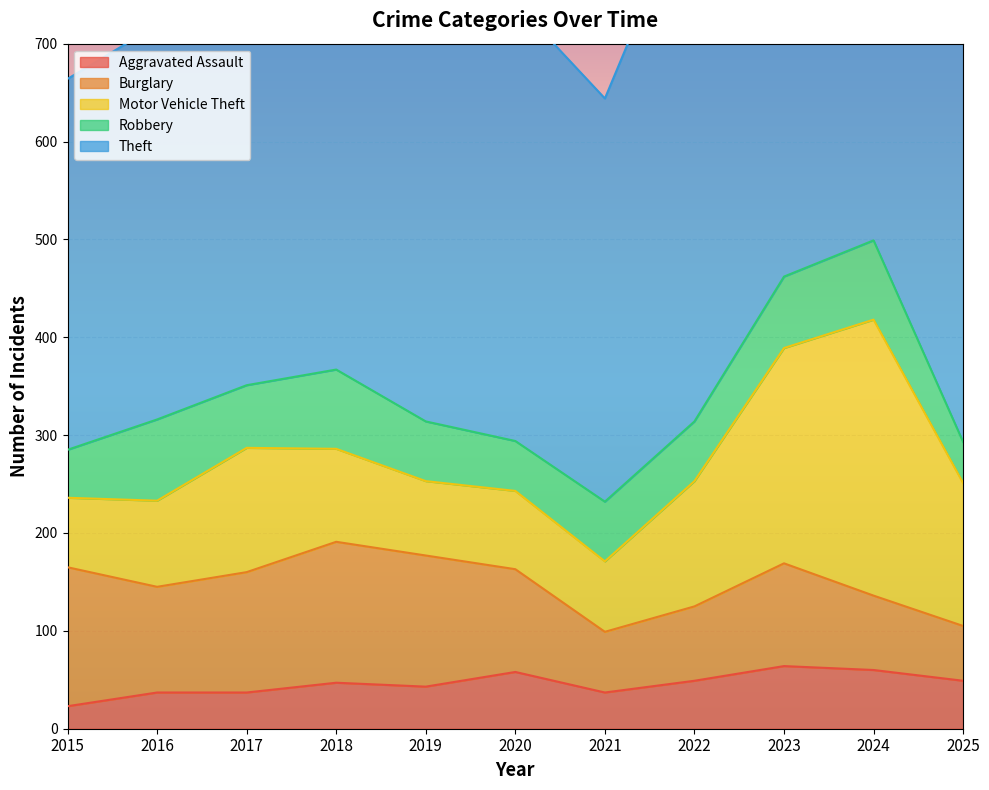

Which label corresponds to the smallest value in the chart?

2015